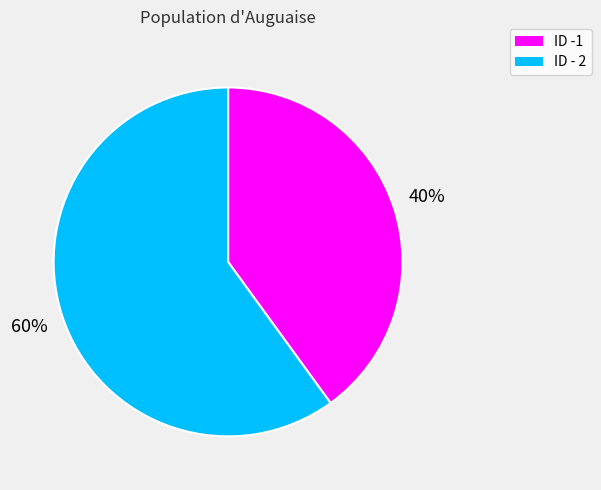

Does ID - 2 account for over 50% of the chart?

Yes